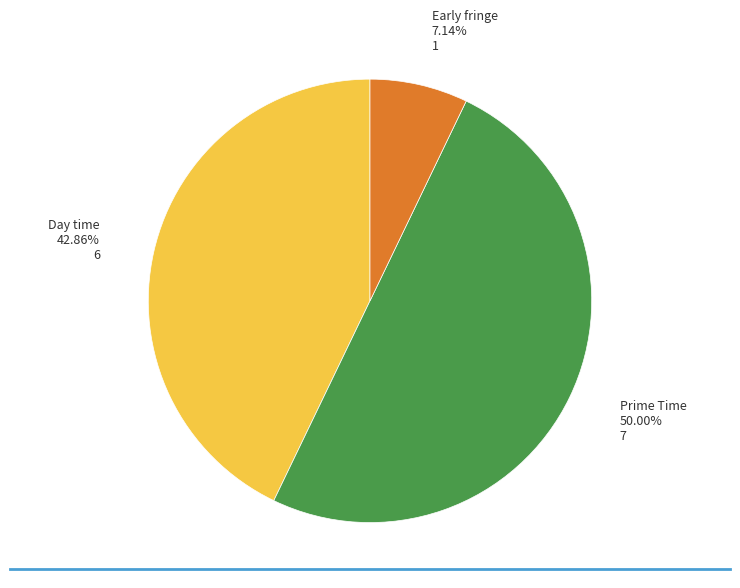

How many slices are in this pie chart?

3